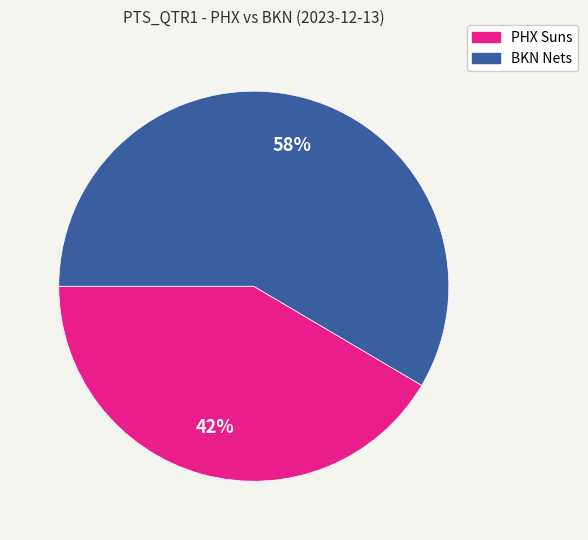

The PHX Suns slice represents 42% of the pie. True or false?

True